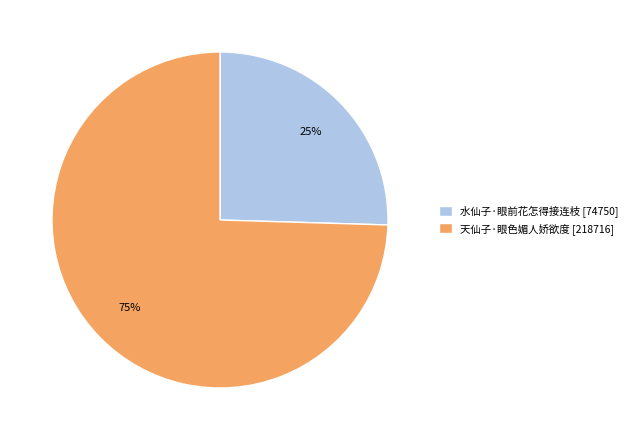

Which category has the smallest portion of the pie?

水仙子·眼前花怎得接连枝